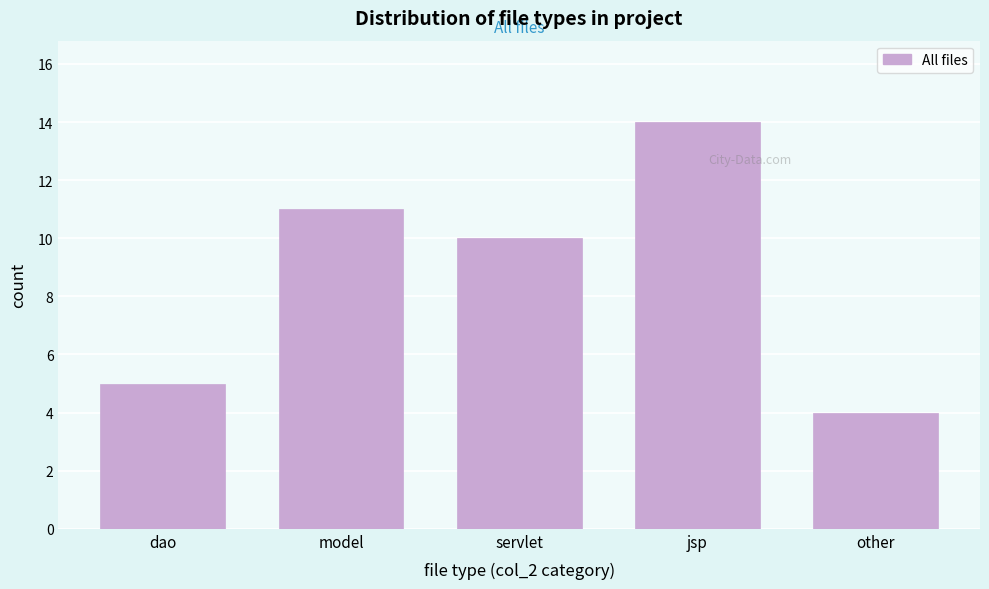

Reading left to right, what are all the values shown in this chart?

dao=5	model=11	servlet=10	jsp=14	other=4